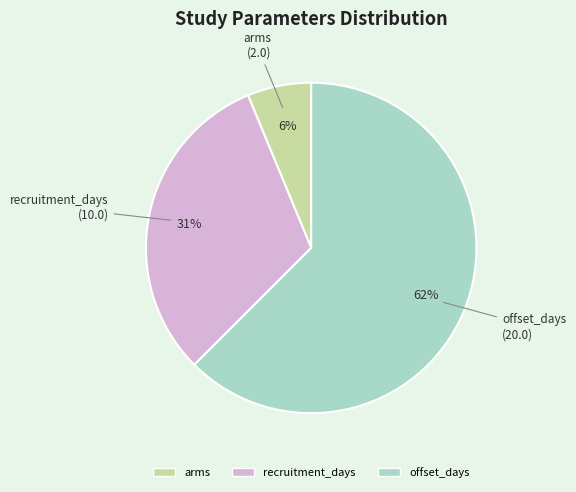

What percentage is the recruitment_days slice, to the nearest percent?

31%